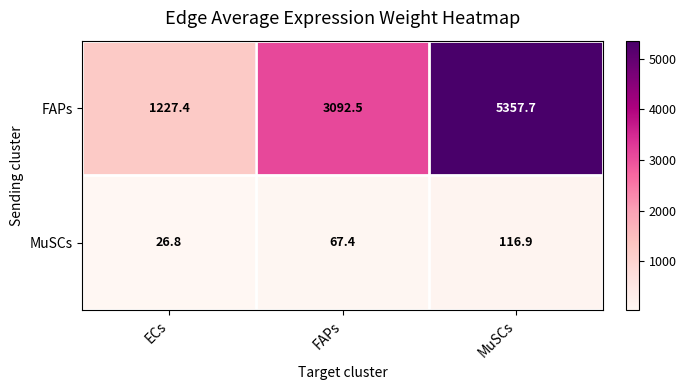

Reading left to right, list all the values displayed in this chart.

FAPs: 1227.4	3092.5	5357.7
MuSCs: 26.8	67.4	116.9